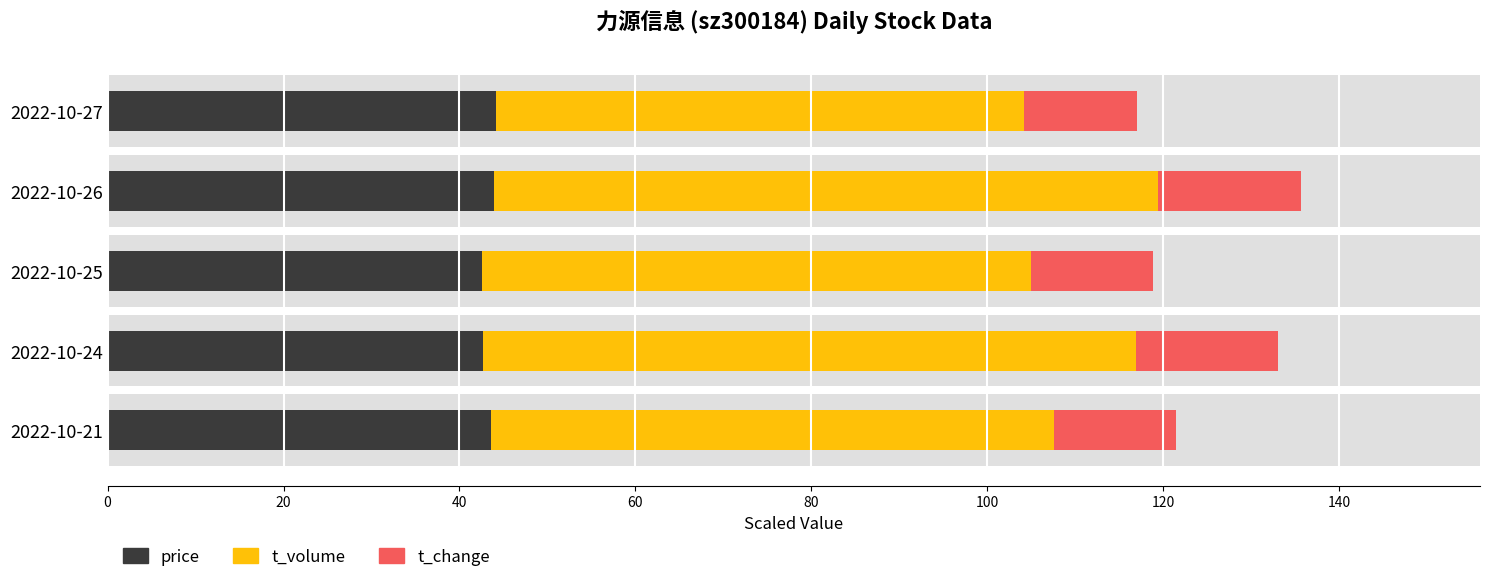

Which series has the widest spread of values?

t_volume